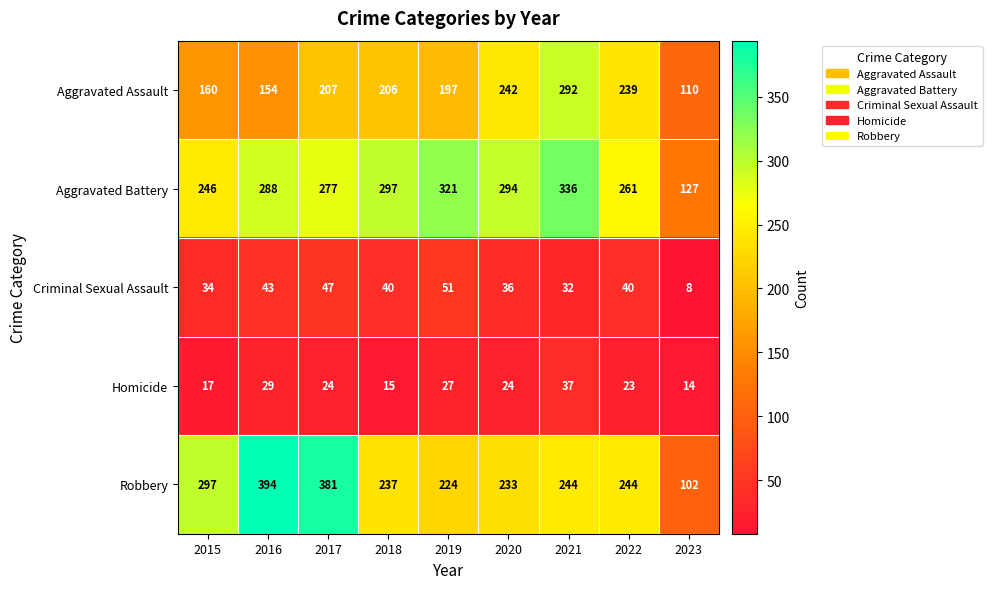

Which series has the widest spread of values?

Robbery